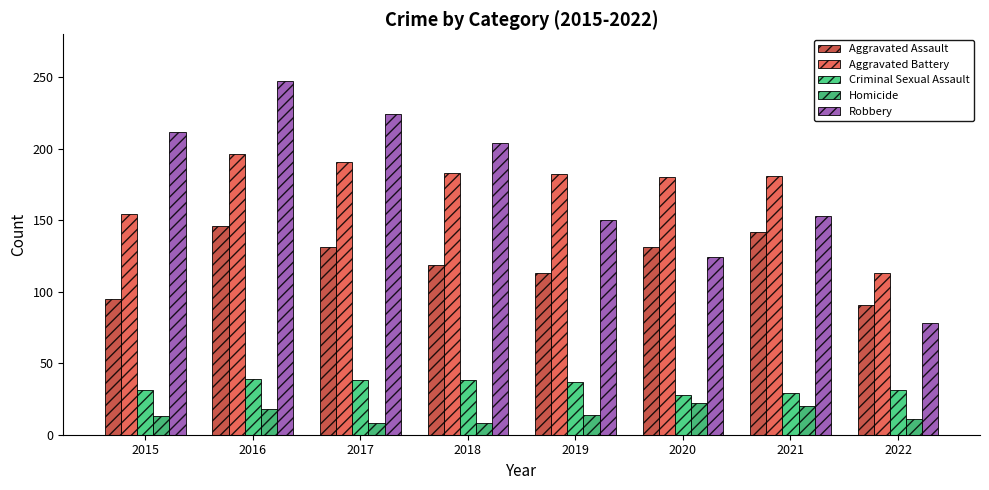

True or false: Homicide has a value of 11 at 2022.

True